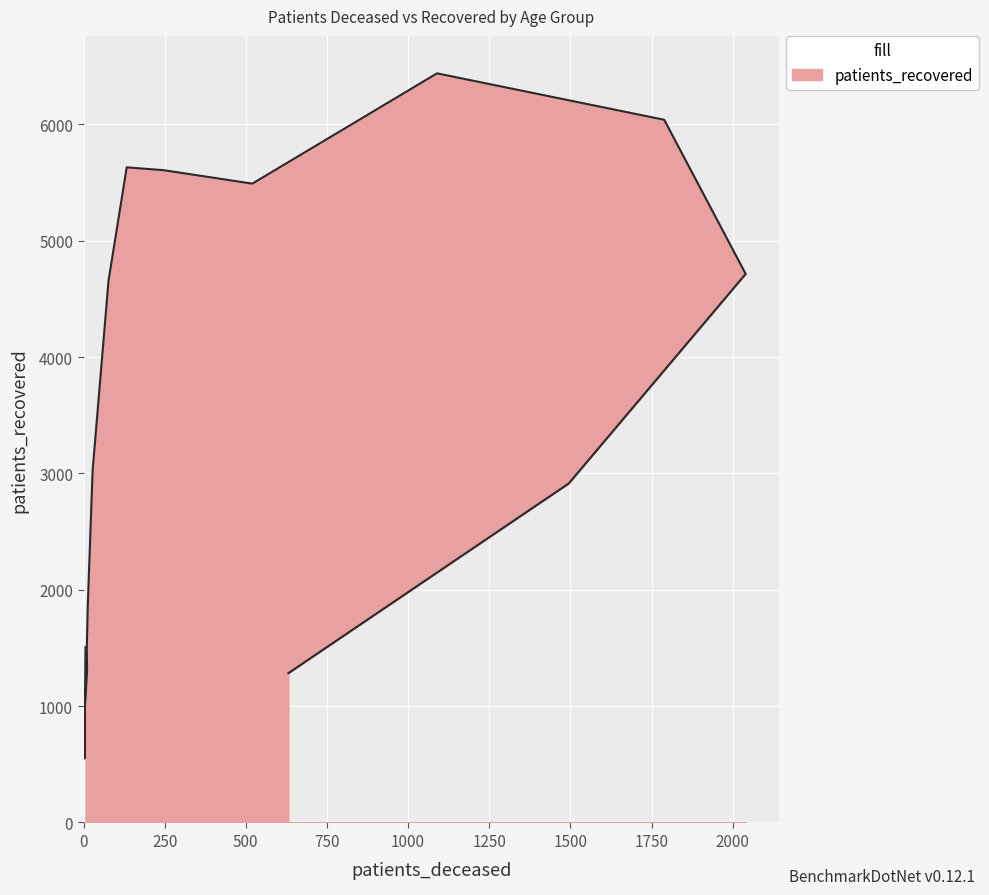

Rank the categories by value from highest to lowest.

70 - 74, 75 - 79, 55 - 59, 60 - 64, 65 - 69, 80 - 84, 50 - 54, 45 - 49, 85 - 89, 40 - 44, <20, 35 - 39, 30 - 34, >90, 25 - 29, 20 - 24